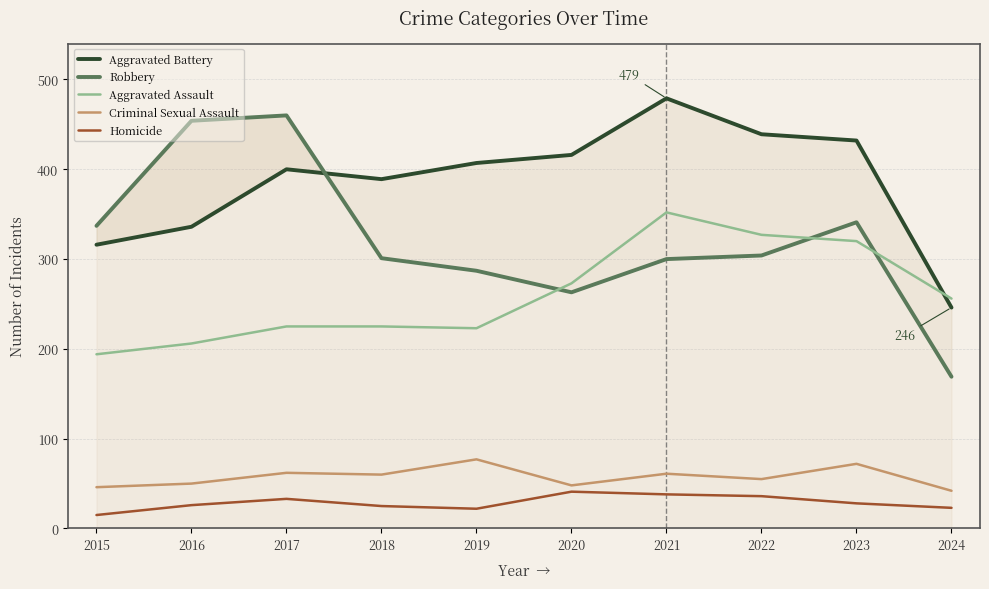

Between 2018 and 2020, which series saw the biggest shift?

Aggravated Assault